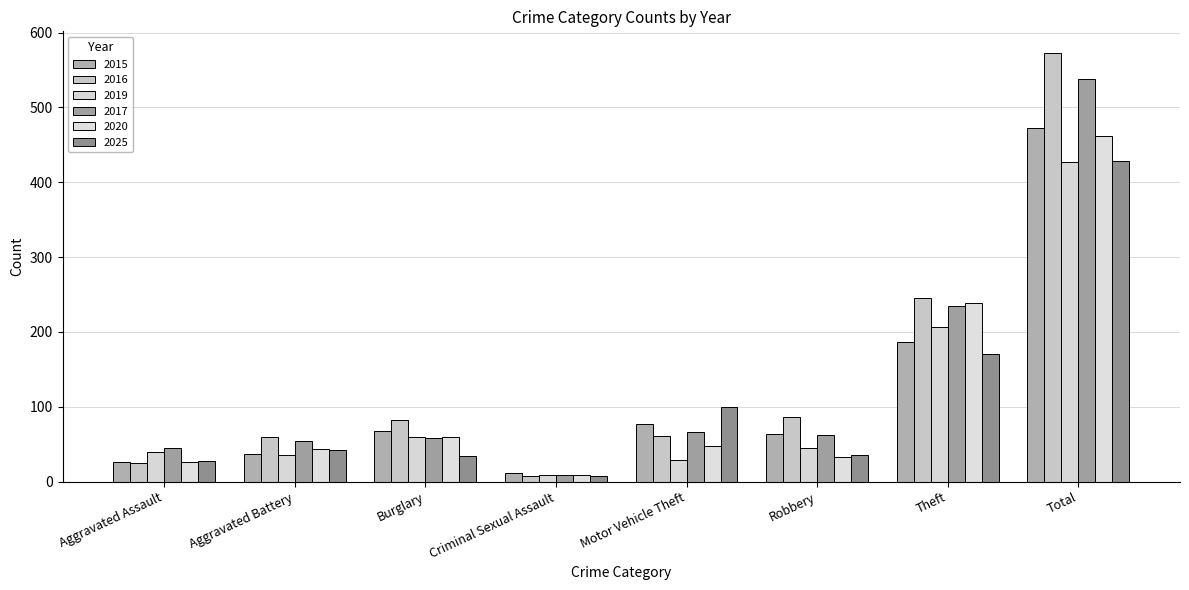

How many groups of bars are there?

8